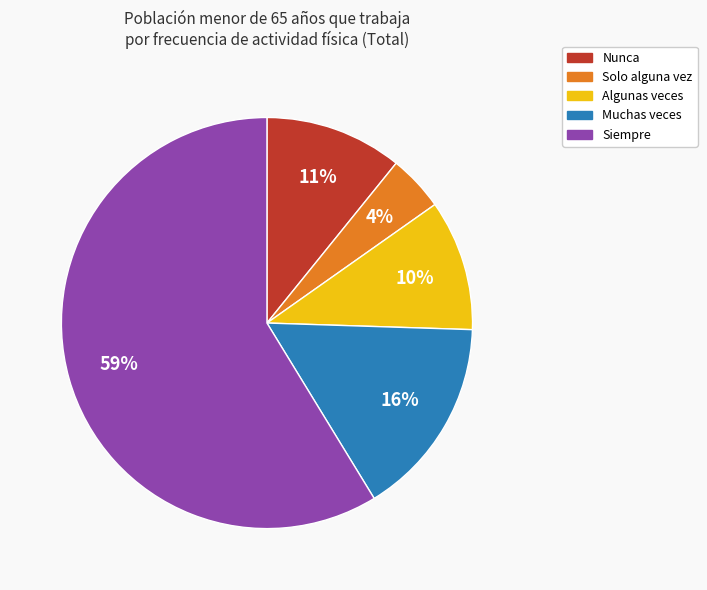

Between Nunca and Solo alguna vez, which is larger?

Nunca